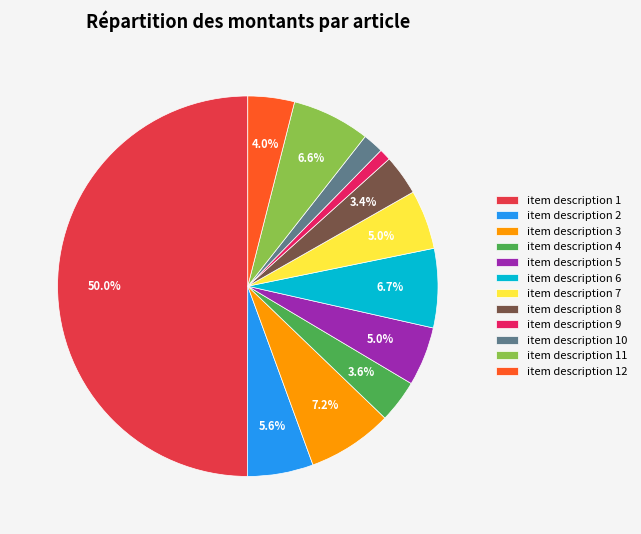

Is the sum of item description 12 and item description 4 greater than half?

No